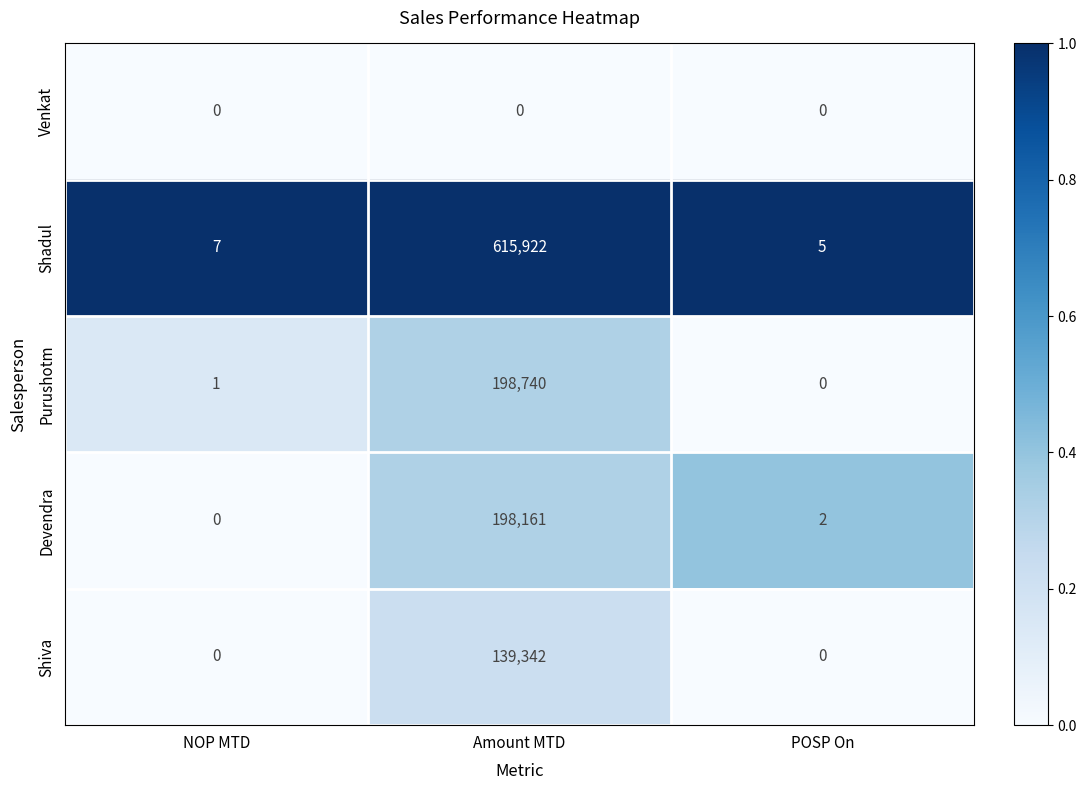

Reading left to right, transcribe all the data shown in this chart.

Venkat: 0	0	0
Shadul: 7	615922	5
Purushotm: 1	198740	0
Devendra: 0	198161	2
Shiva: 0	139342	0